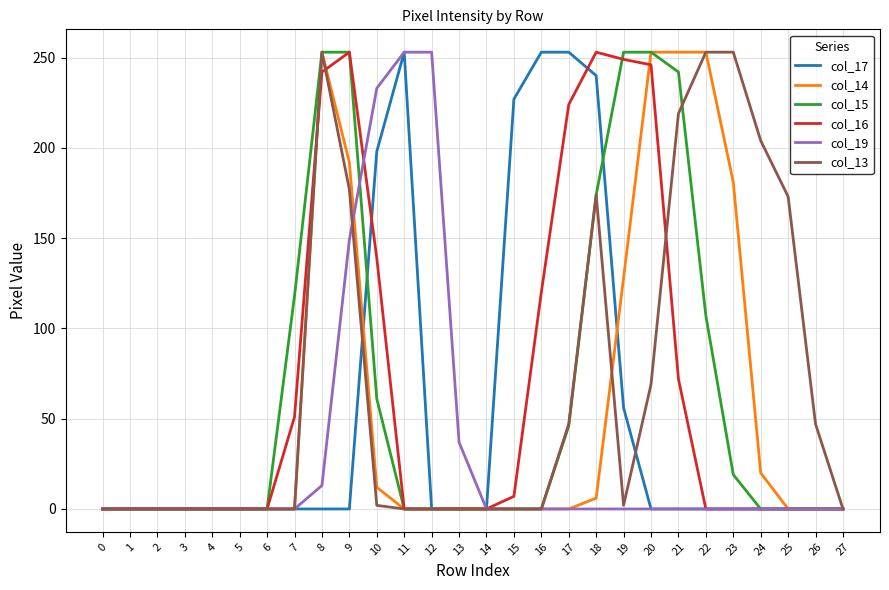

True or false: col_16 and col_15 cross at least once.

True